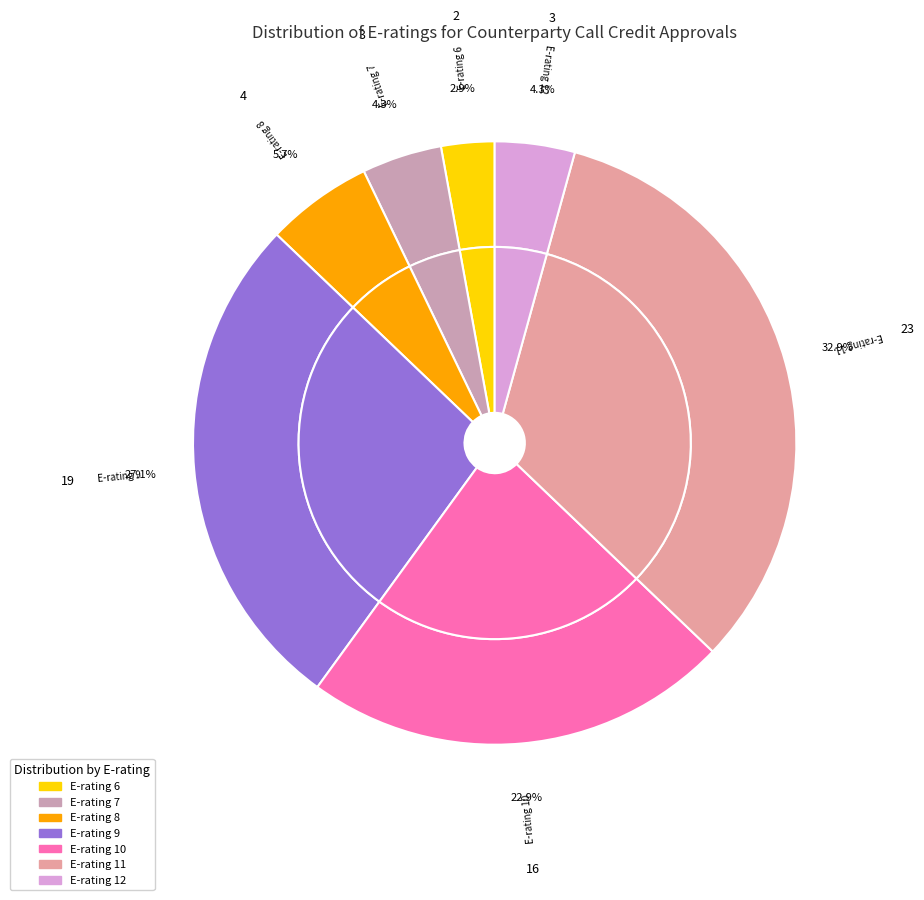

Do 12 and 14 together represent more than half of the pie?

No